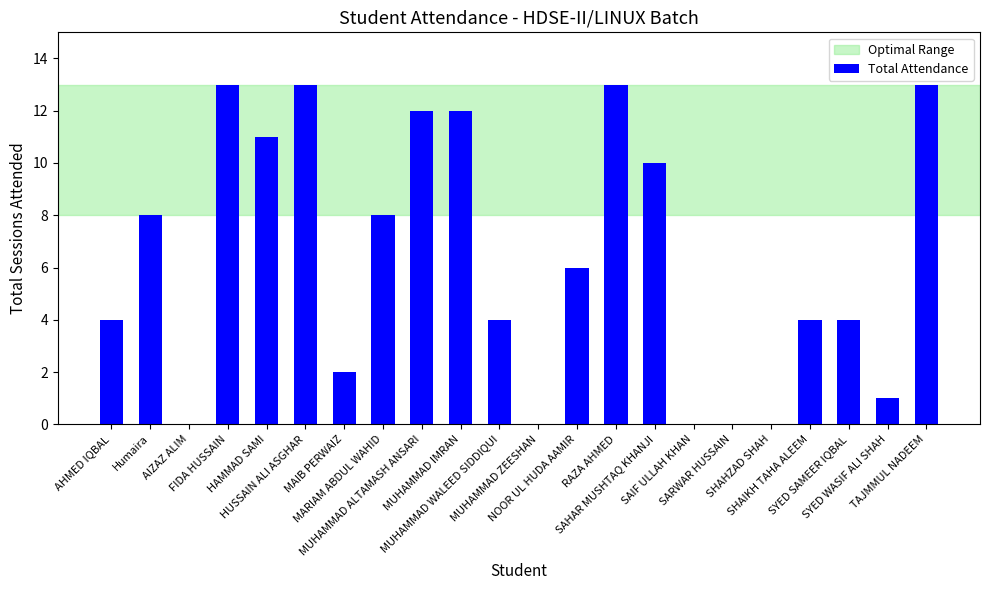

What is the sum of all values?

138